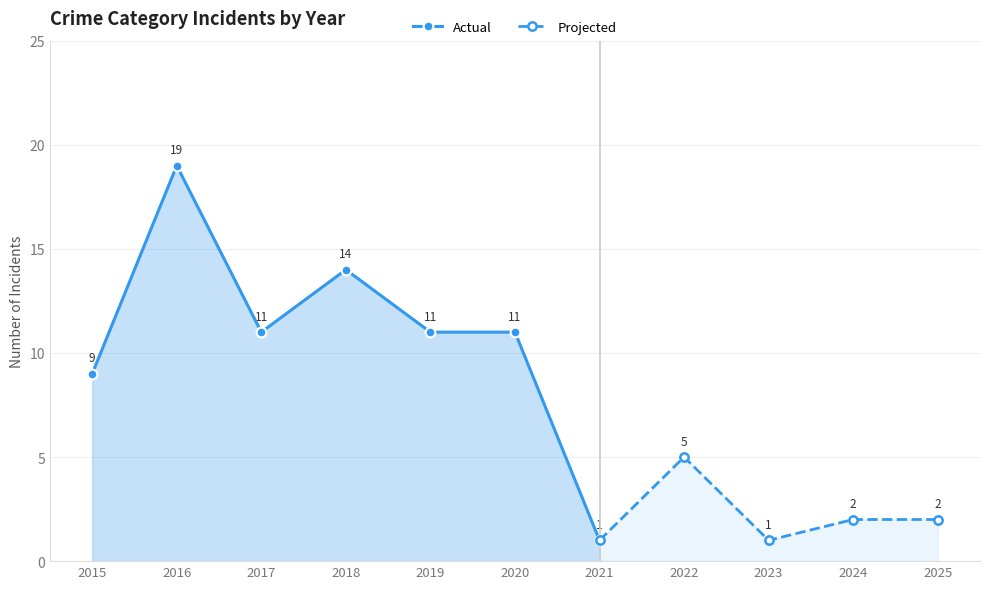

Count the Actual values in the range 9 to 14.

5